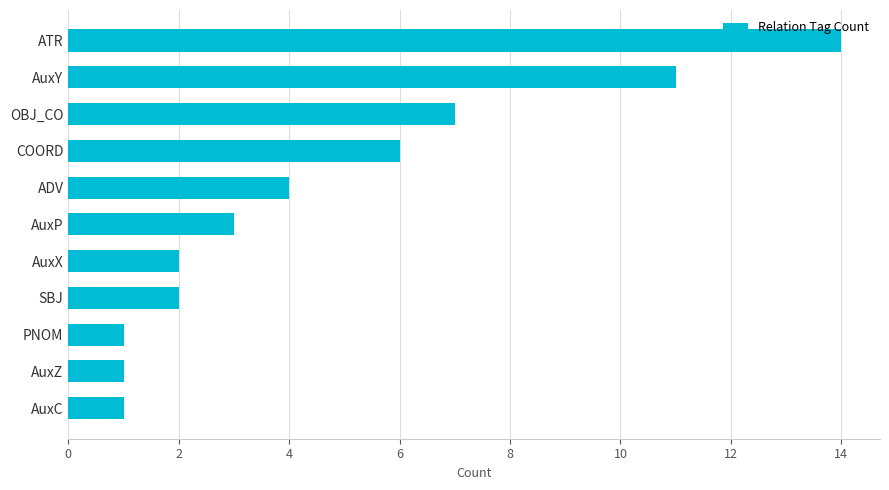

What position from the top is SBJ?

8